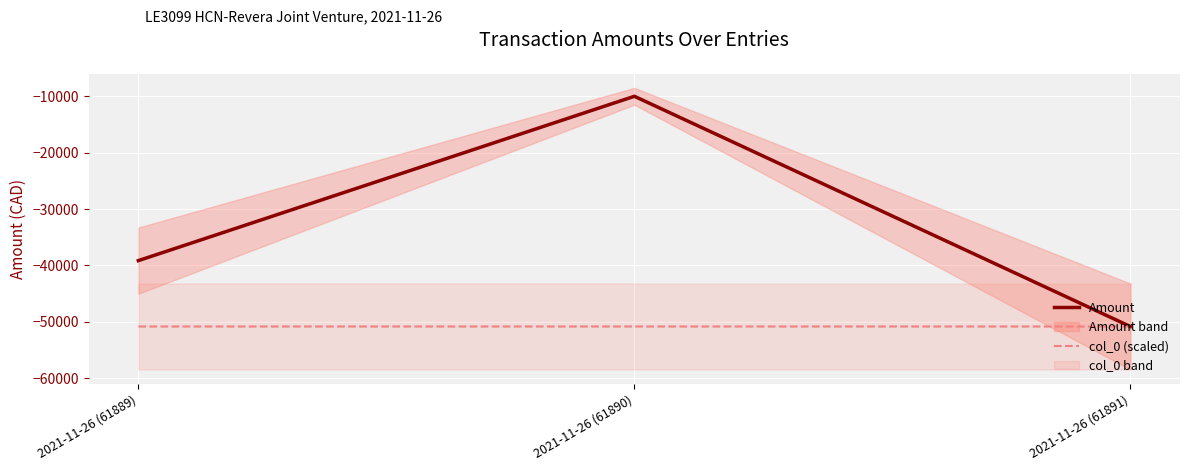

What is the highest value of the Amount series?

-9979.6